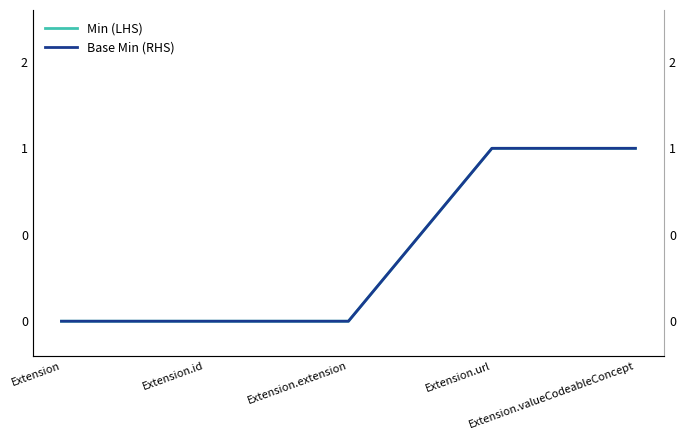

True or false: Min (LHS) and Base Min (RHS) cross at least once.

False